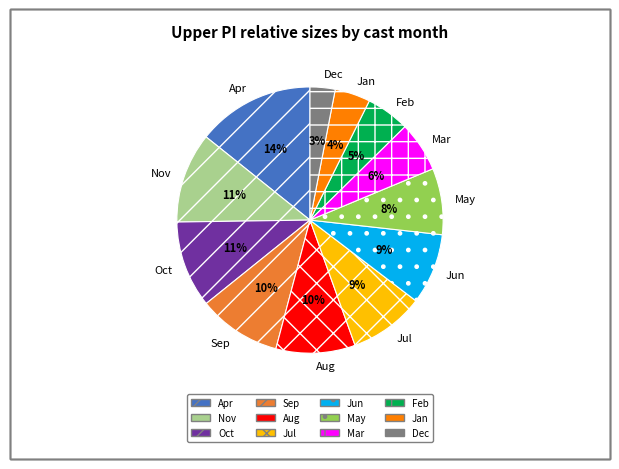

Approximately how many times larger is the value at Jan compared to Aug?

0.4